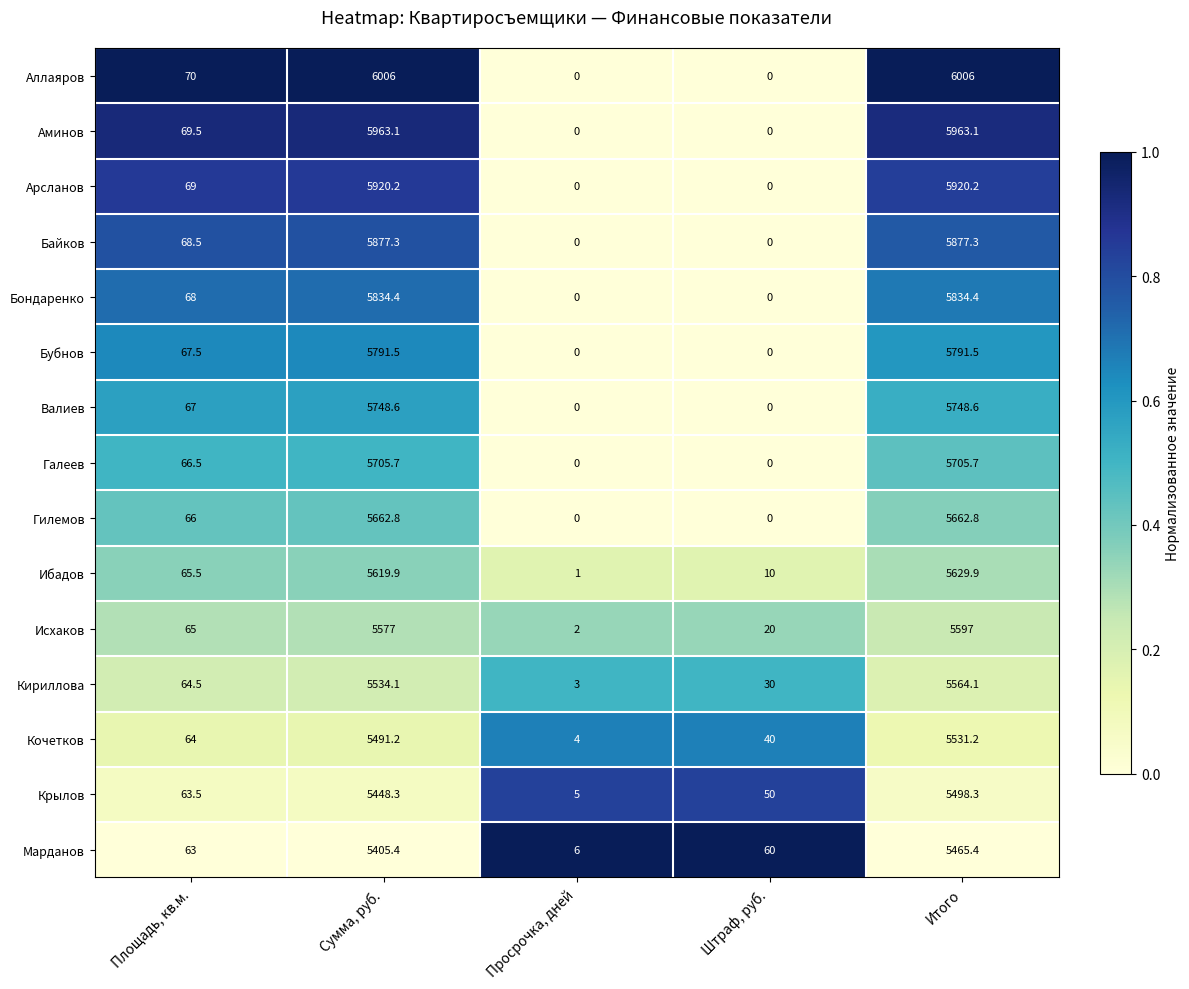

The Бубнов series shows 7836.5 at Сумма, руб.. True or false?

False